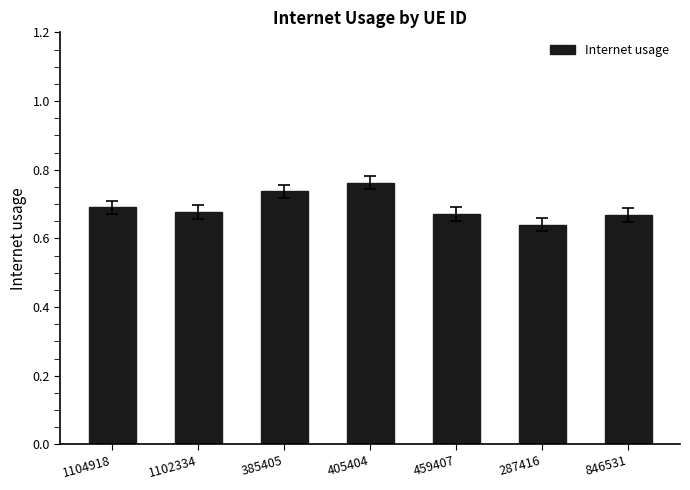

What is the label of the 7th bar from the left?

846531